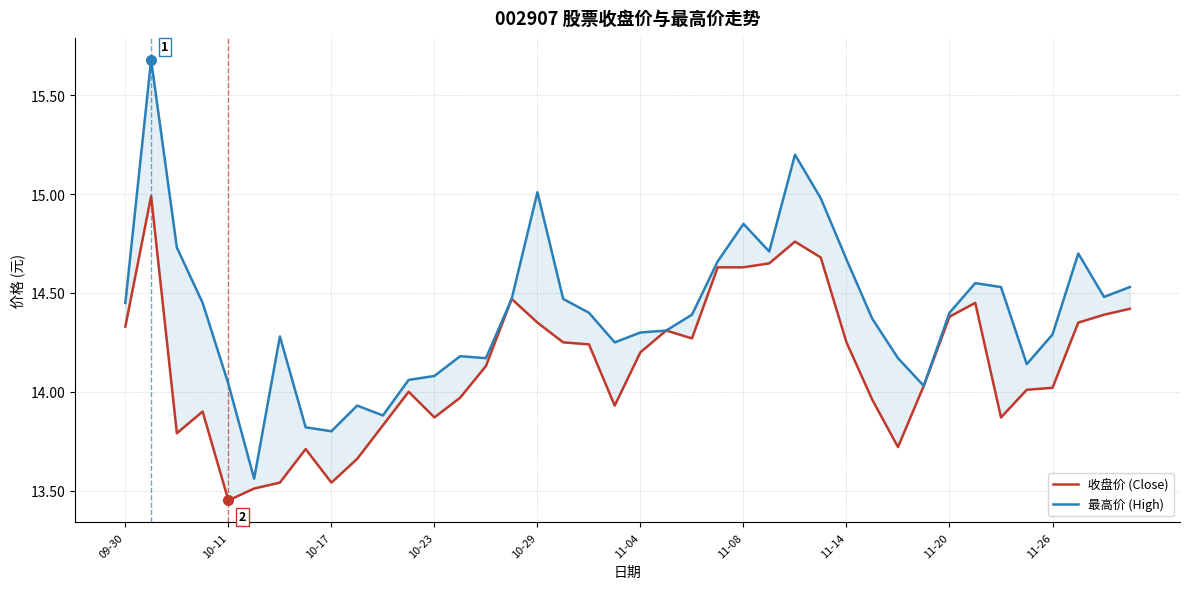

The value of 收盘价 (Close) at 11-04 is 8.0. True or false?

False